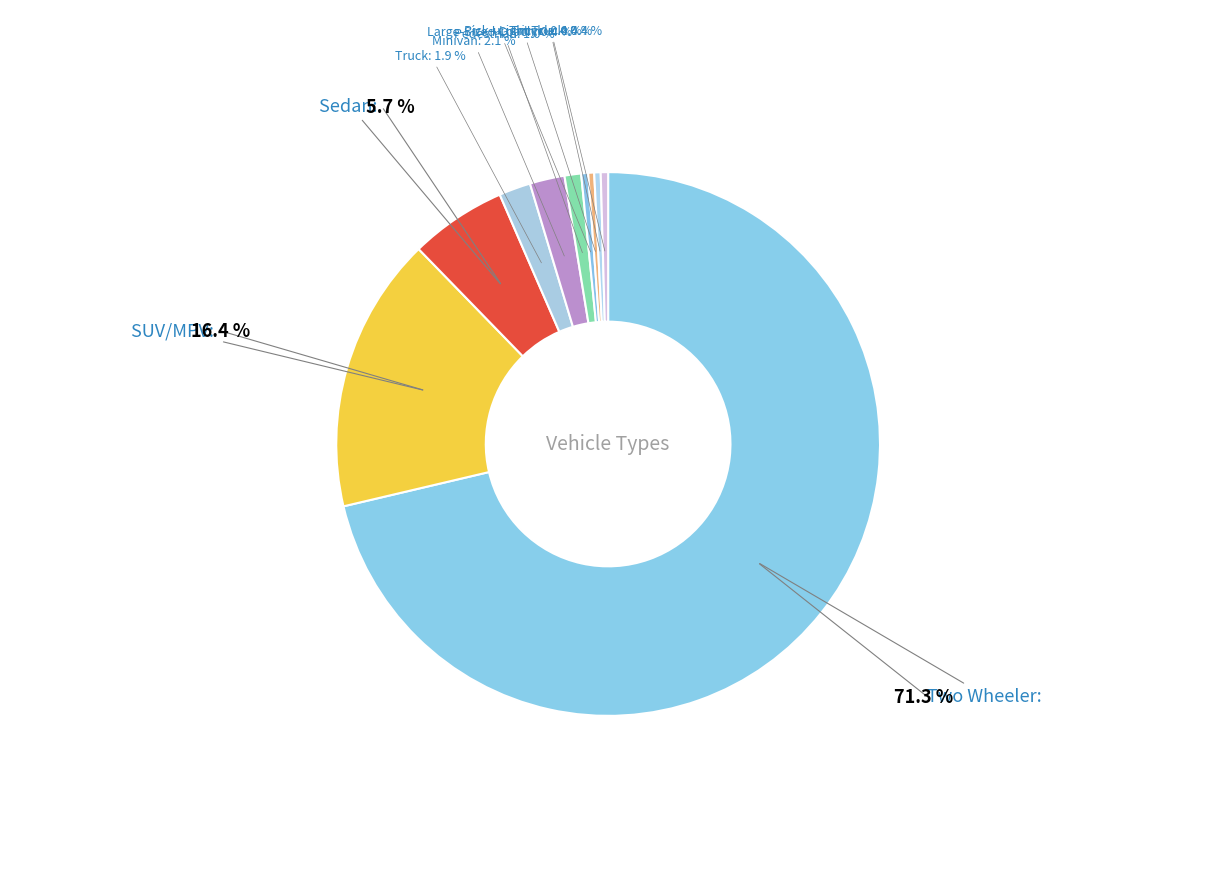

To the nearest percent, what is the combined percentage of Large-Sized Coach and Truck?

2%